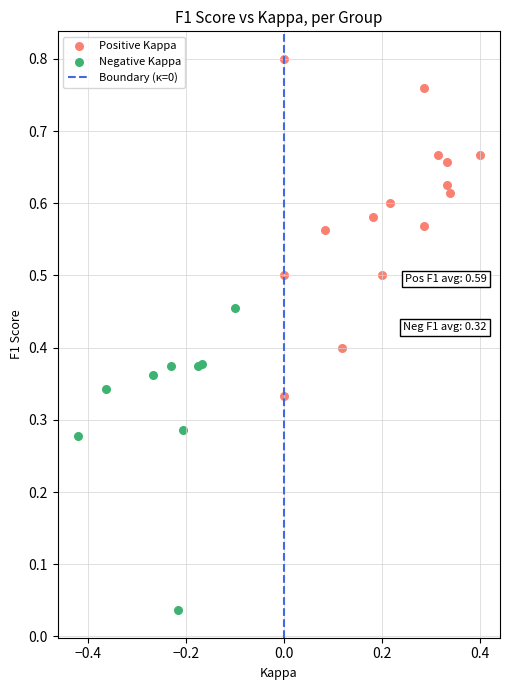

Which series contains the lowest Y value?

Negative Kappa